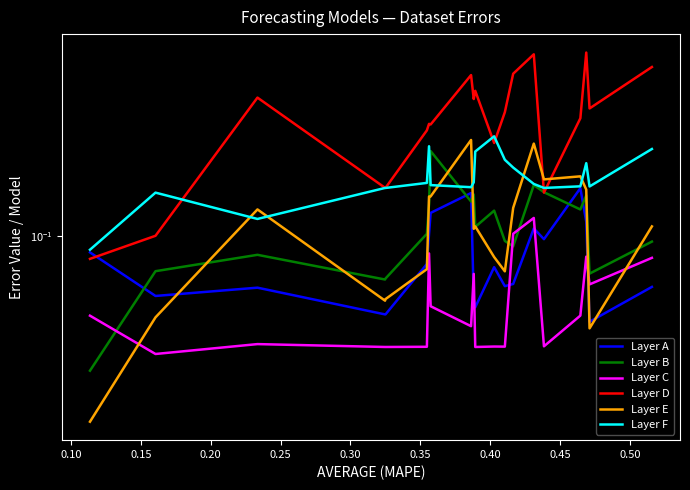

The value of Layer B at 0.25 is 0.1. True or false?

True